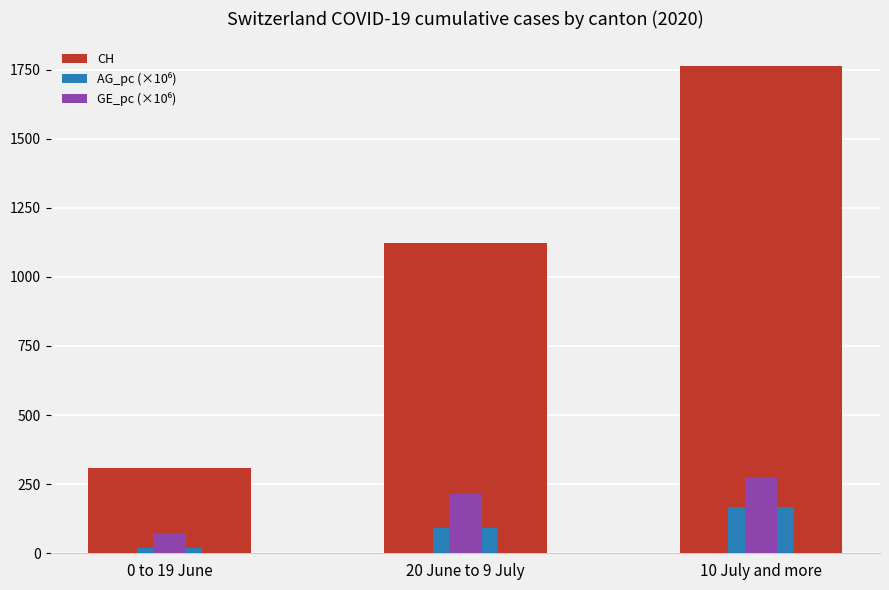

Which has a higher value, 20 June to 9 July or 10 July and more?

10 July and more